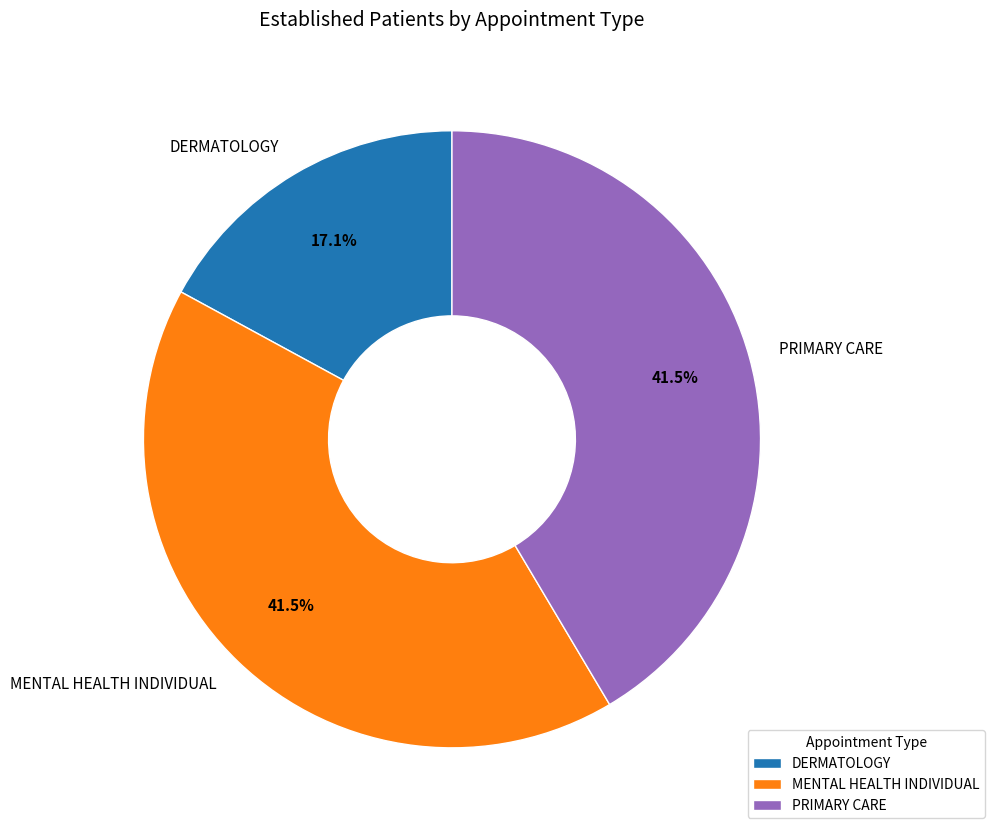

Between PRIMARY CARE and DERMATOLOGY, which is larger?

PRIMARY CARE